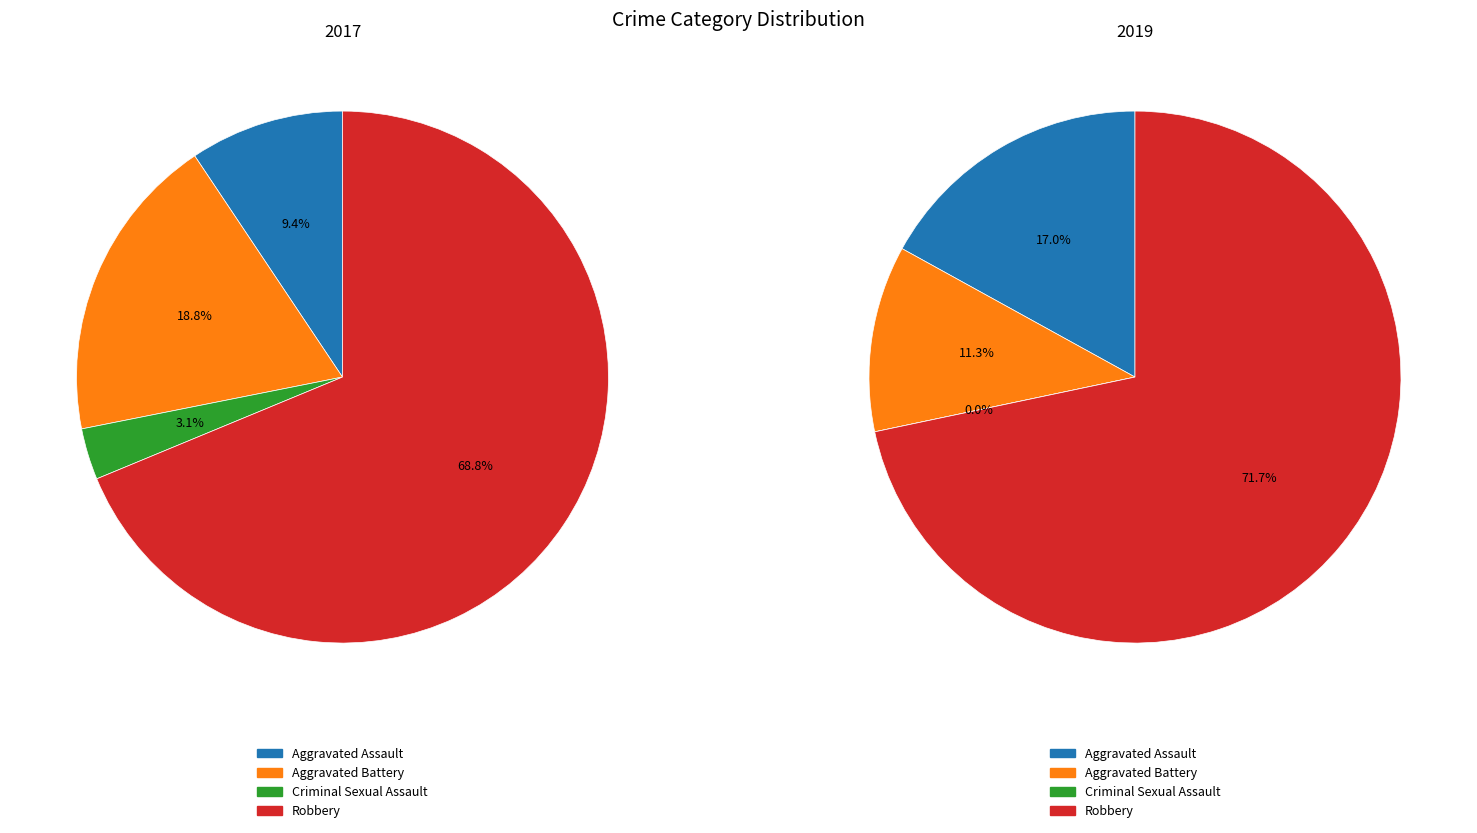

Between values_2019 and values_2017, which is larger?

values_2019